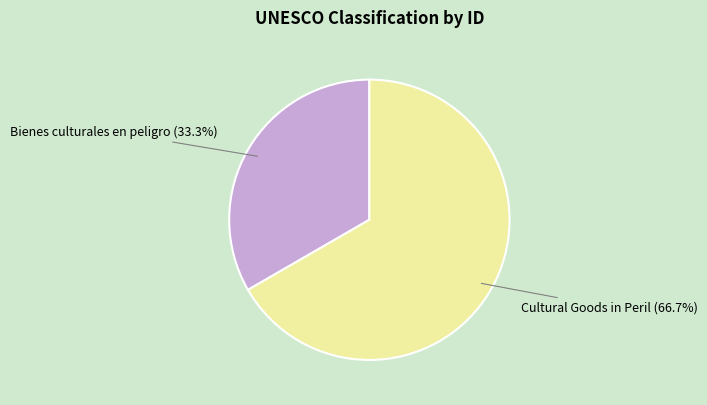

Between Bienes culturales en peligro and Cultural Goods in Peril, which is larger?

Cultural Goods in Peril